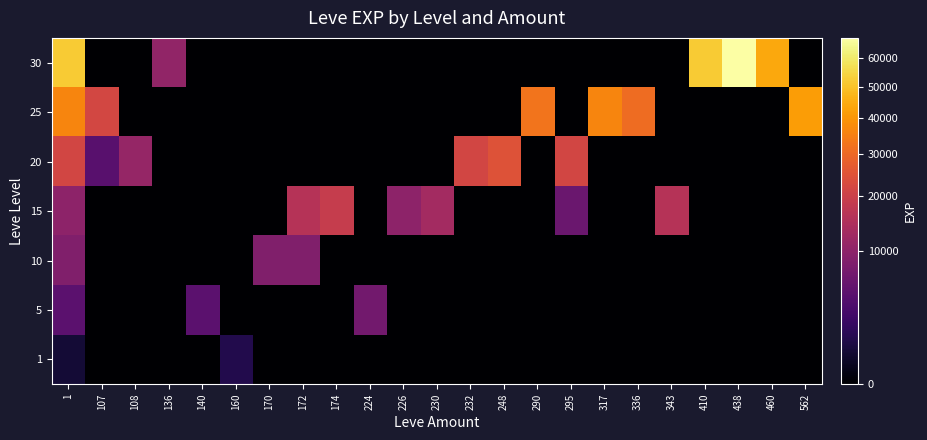

Reading left to right, extract all data points from this chart.

1: 1=630	107=0	108=0	136=0	140=0	160=1160	170=0	172=0	174=0	224=0	226=0	230=0	232=0	248=0	290=0	295=0	317=0	336=0	343=0	410=0	438=0	460=0	562=0
5: 1=4660	107=0	108=0	136=0	140=4660	160=0	170=0	172=0	174=0	224=6840	226=0	230=0	232=0	248=0	290=0	295=0	317=0	336=0	343=0	410=0	438=0	460=0	562=0
10: 1=8430	107=0	108=0	136=0	140=0	160=0	170=8430	172=8430	174=0	224=0	226=0	230=0	232=0	248=0	290=0	295=0	317=0	336=0	343=0	410=0	438=0	460=0	562=0
15: 1=10100	107=0	108=0	136=0	140=0	160=0	170=0	172=15980	174=18910	224=0	226=10100	230=13040	232=0	248=0	290=0	295=6110	317=0	336=0	343=15980	410=0	438=0	460=0	562=0
20: 1=21600	107=4440	108=10970	136=0	140=0	160=0	170=0	172=0	174=0	224=0	226=0	230=0	232=21600	248=24710	290=0	295=21600	317=0	336=0	343=0	410=0	438=0	460=0	562=0
25: 1=36390	107=21830	108=0	136=0	140=0	160=0	170=0	172=0	174=0	224=0	226=0	230=0	232=0	248=0	290=32460	295=0	317=36390	336=30820	343=0	410=0	438=0	460=0	562=41630
30: 1=52220	107=0	108=0	136=10740	140=0	160=0	170=0	172=0	174=0	224=0	226=0	230=0	232=0	248=0	290=0	295=0	317=0	336=0	343=0	410=52220	438=67730	460=44230	562=0